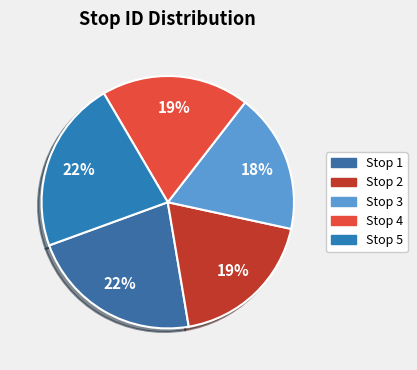

Which slice is the smallest?

3